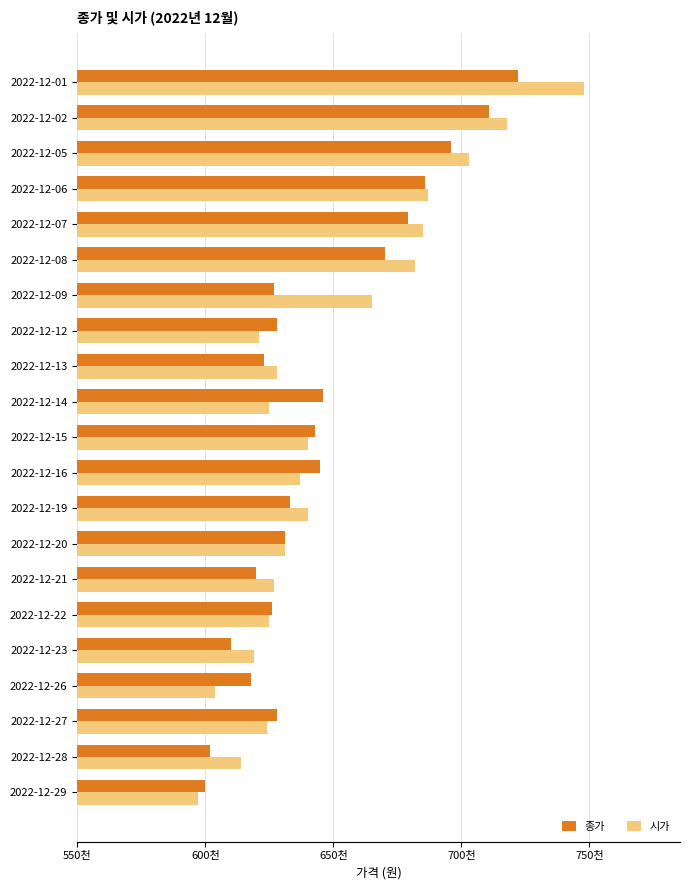

What are all the series names shown in the legend?

종가, 시가